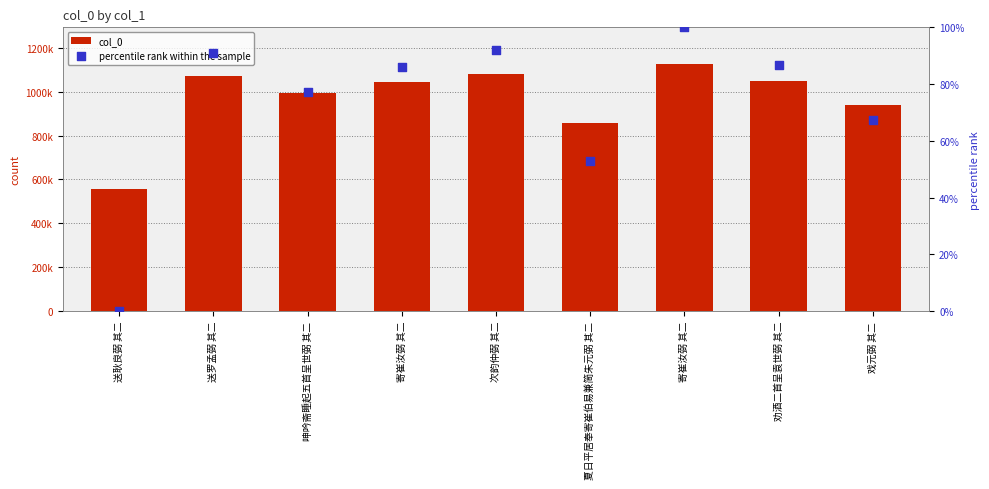

Which series reaches the minimum Y coordinate?

percentile rank within the sample